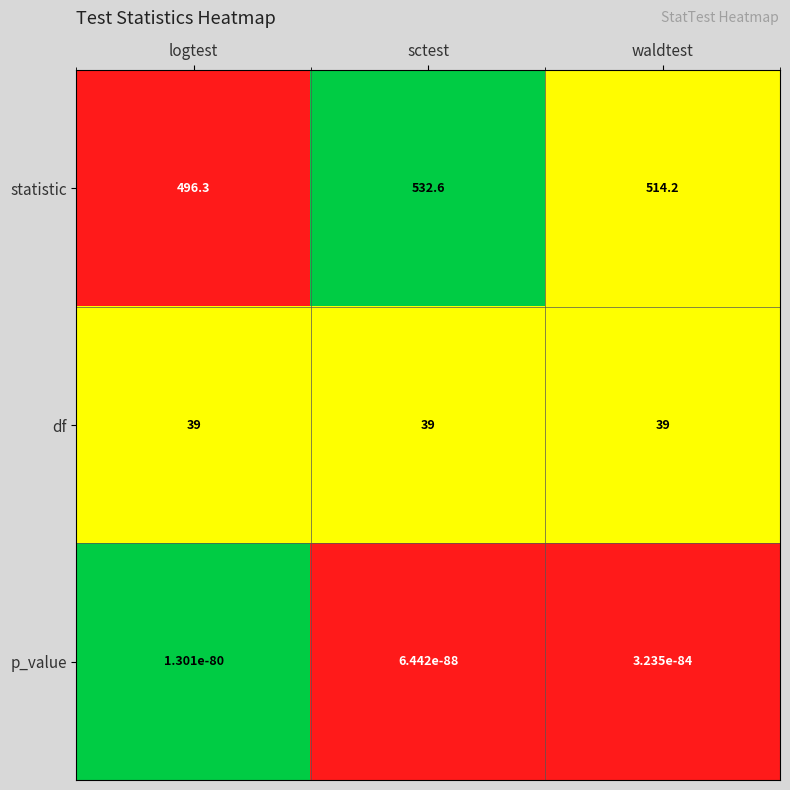

Is it true that statistic equals 773.0 at logtest?

False